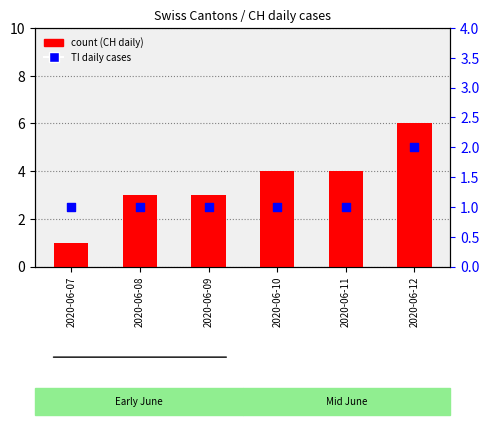

At how many categories does at least one series exceed 1?

5